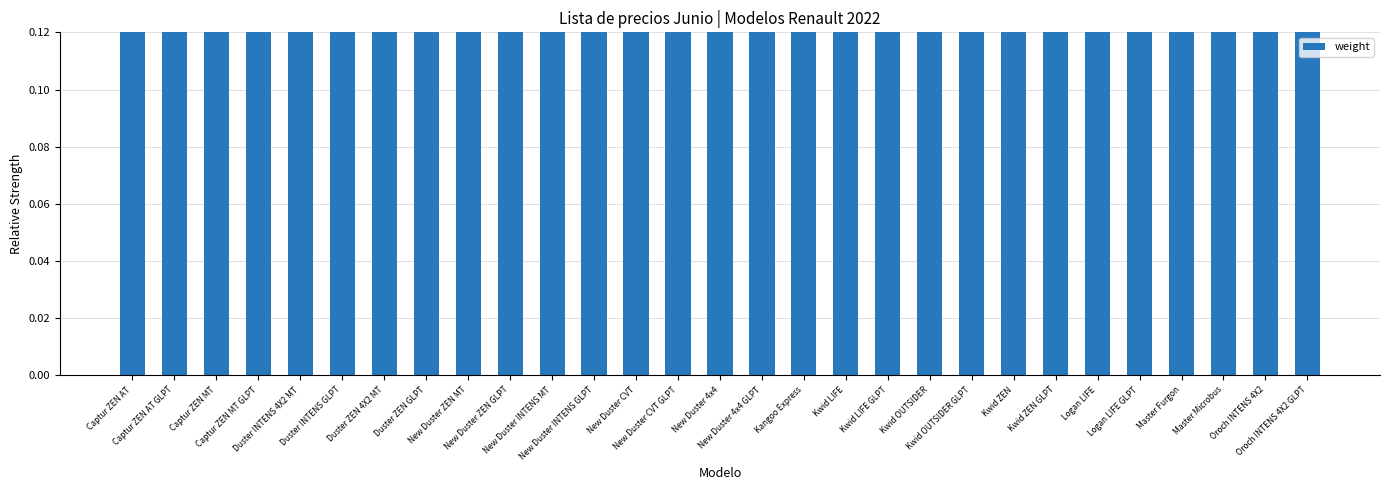

What is the sum of the values at Duster ZEN 4X2 MT and Master Microbus?

1.4